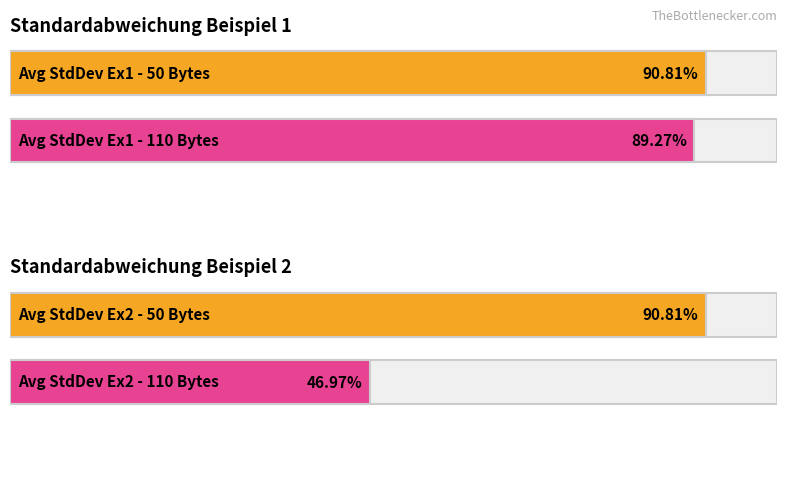

At which category is the sum across all series the highest?

50 Bytes